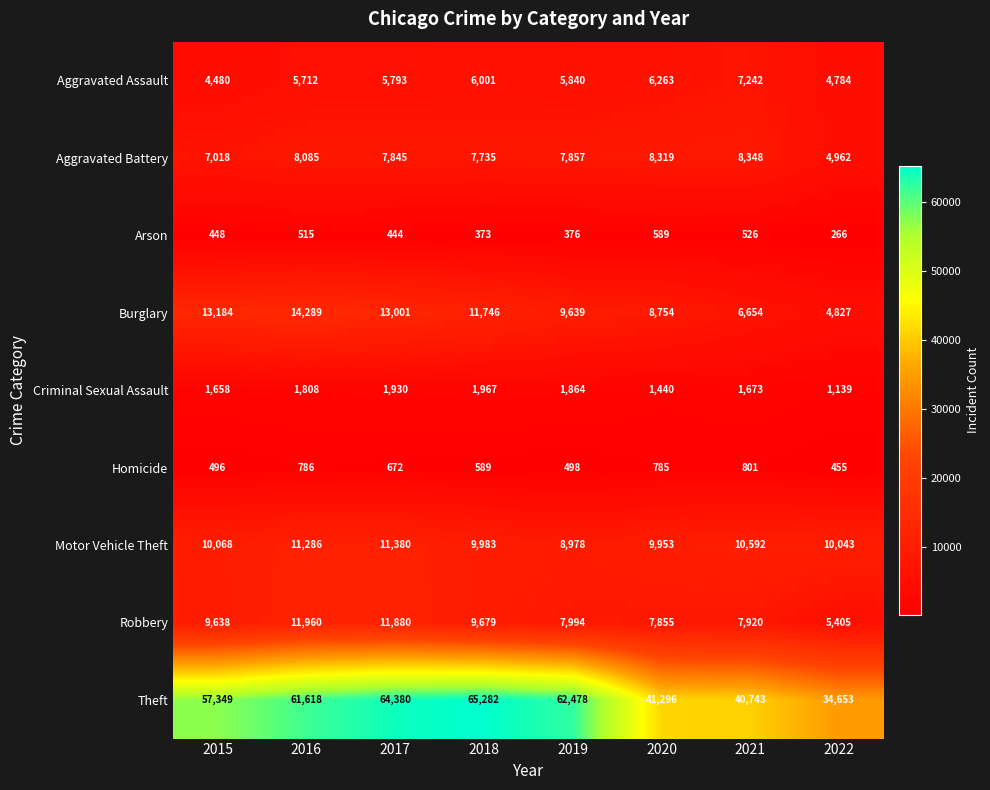

At which category is the sum across all series the highest?

2017